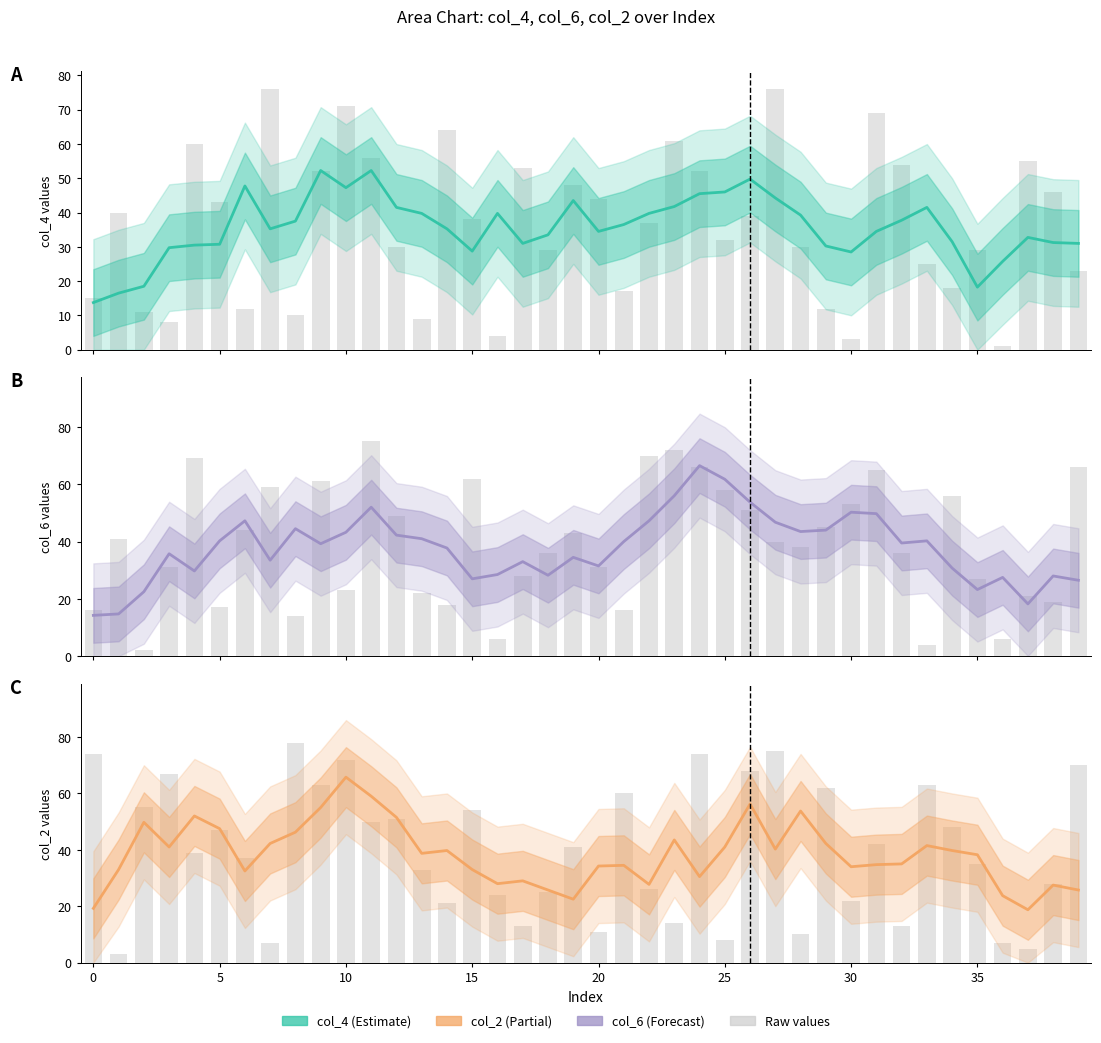

Which series has the largest total across all categories?

col_2